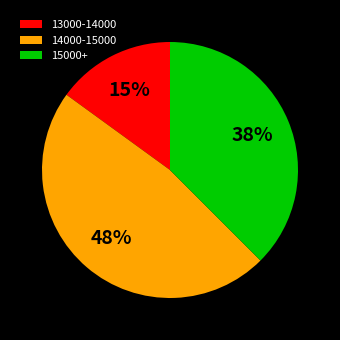

Do 14000-15000 and 13000-14000 together represent more than half of the pie?

Yes